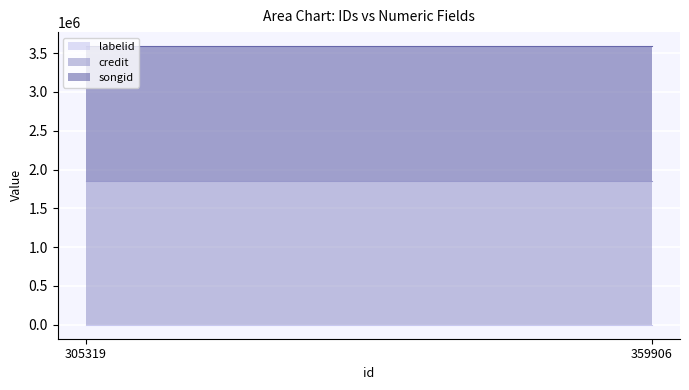

Count the number of data series in this chart.

3